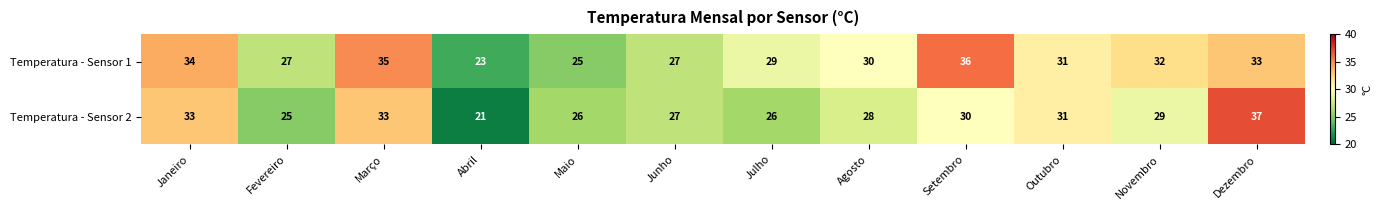

Rank the series by their maximum value, from highest to lowest.

Temperatura - Sensor 2, Temperatura - Sensor 1